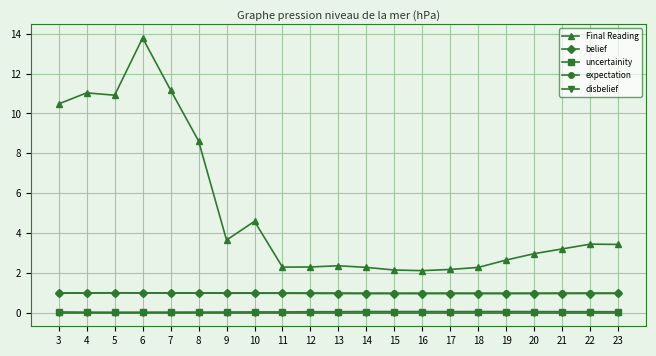

Which series has the largest total across all categories?

Final Reading